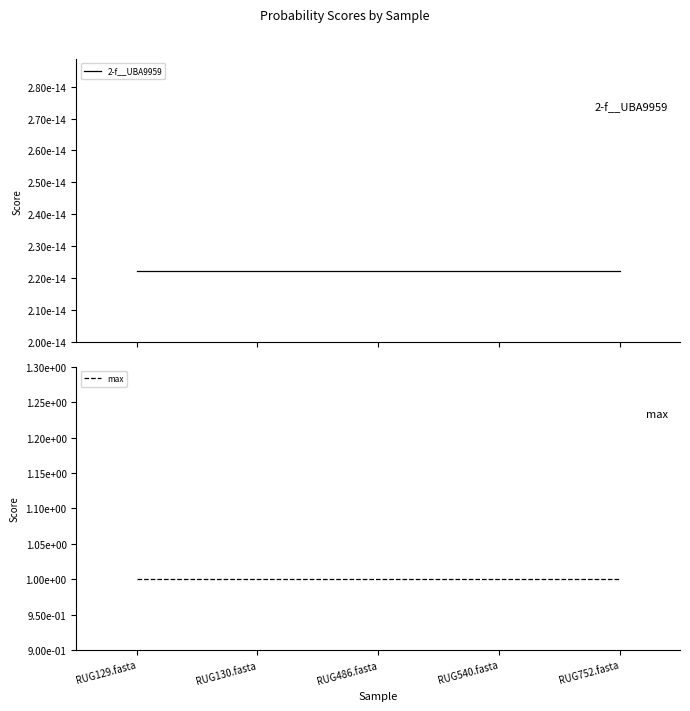

Is the value of 2-f__UBA9959 at RUG130.fasta greater than the value of max at RUG540.fasta?

No